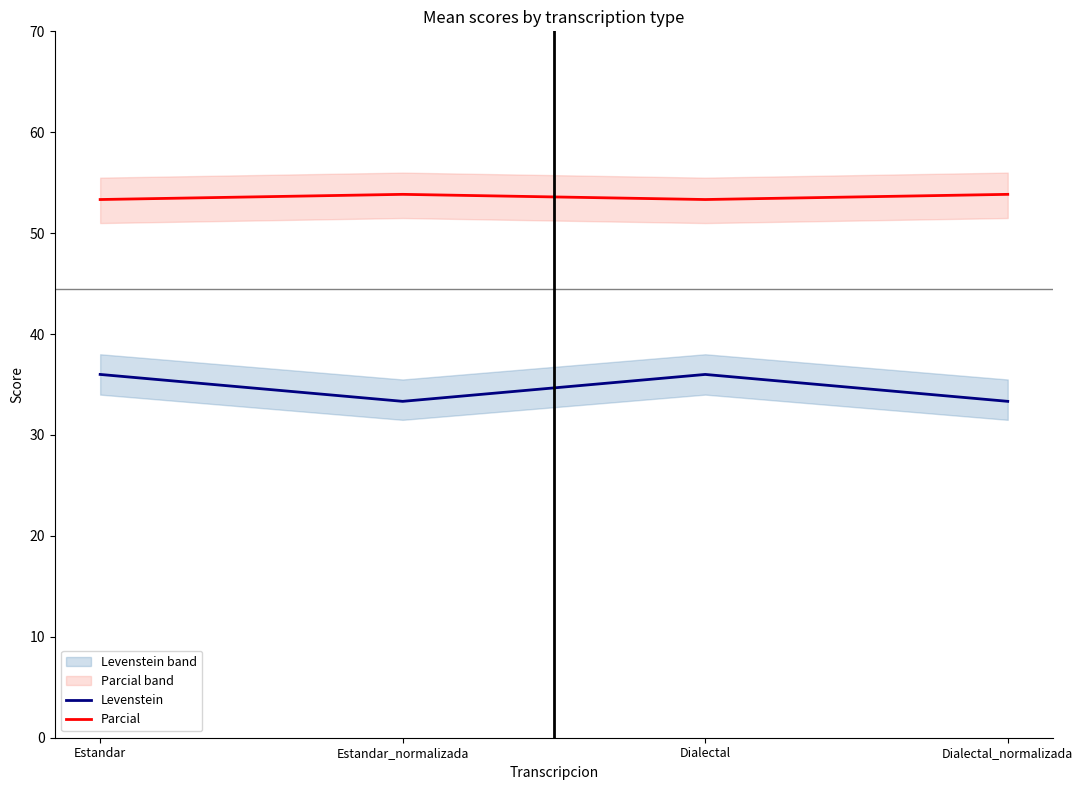

Which series has the largest range (max minus min)?

Levenstein